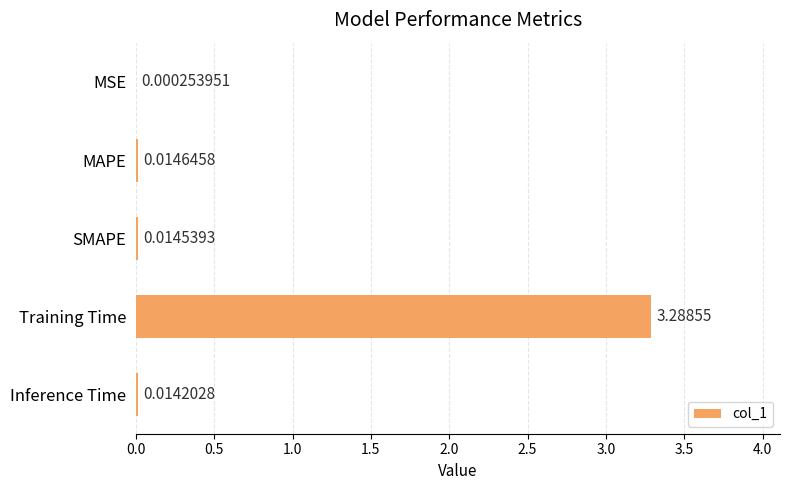

At which label is the value closest to 1?

MAPE